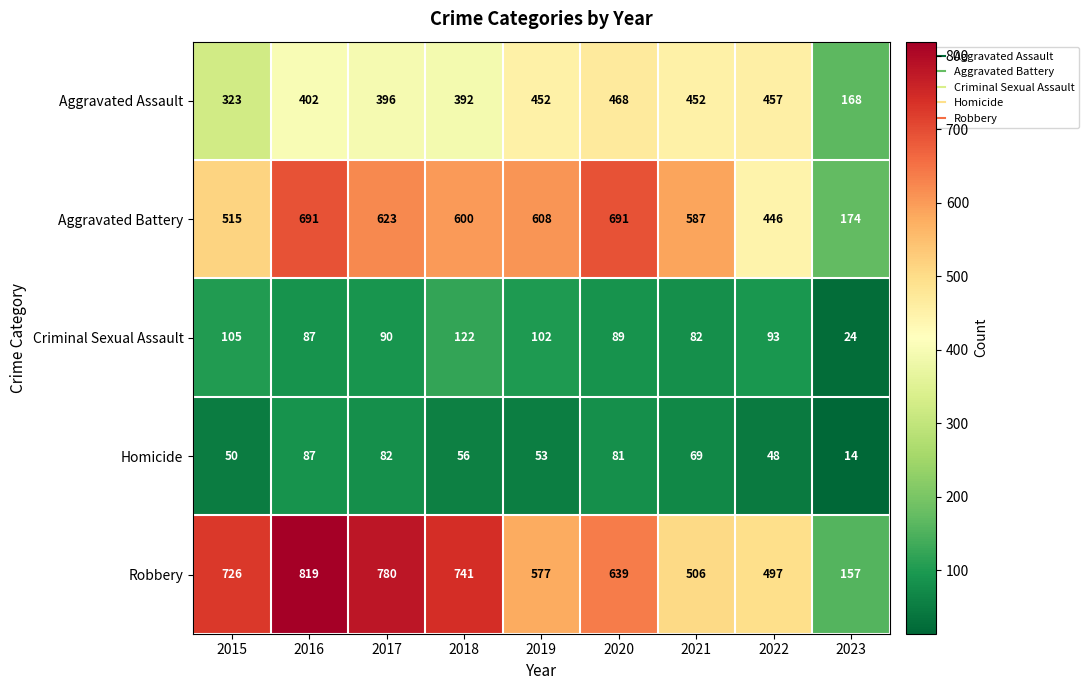

The value of Homicide at 2021 is 112. True or false?

False